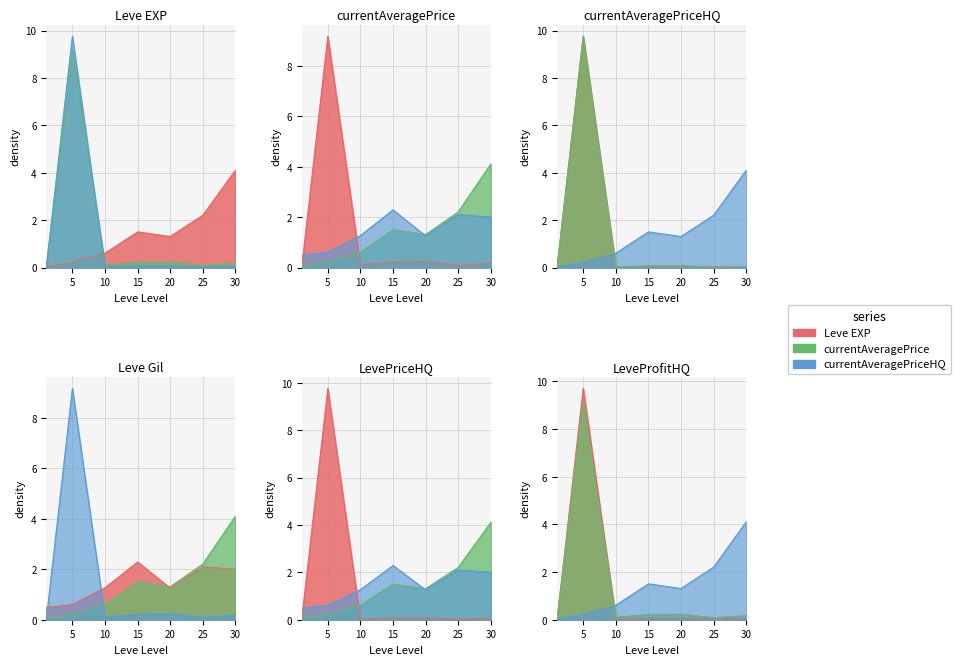

After their last crossing, which series has the higher values: Leve Gil or currentAveragePrice?

Leve Gil